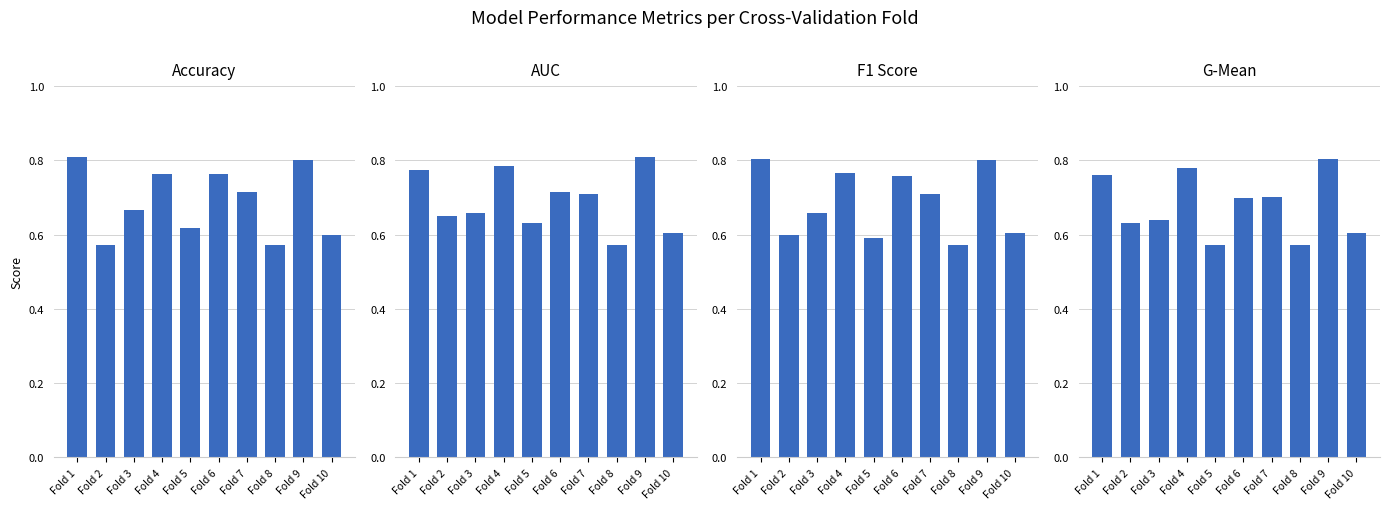

Is it true that g_mean equals 0.6 at Fold 2?

True